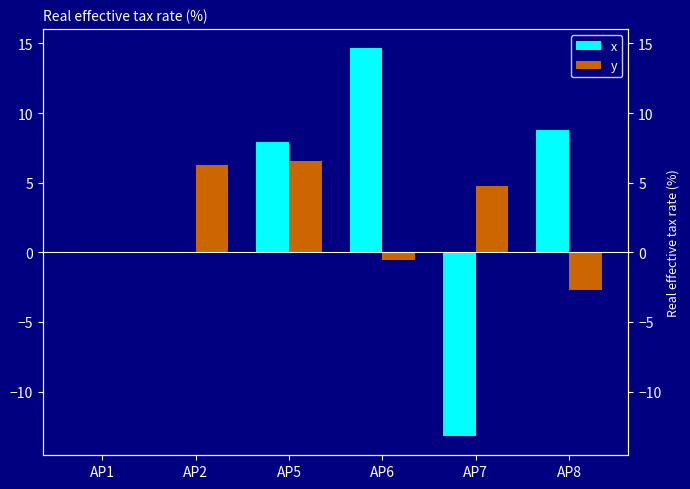

Reading left to right, transcribe all the data shown in this chart.

x: 0.0	0.0	8.0	14.7	-13.2	8.8
y: 0.0	6.3	6.6	-0.5	4.7	-2.7